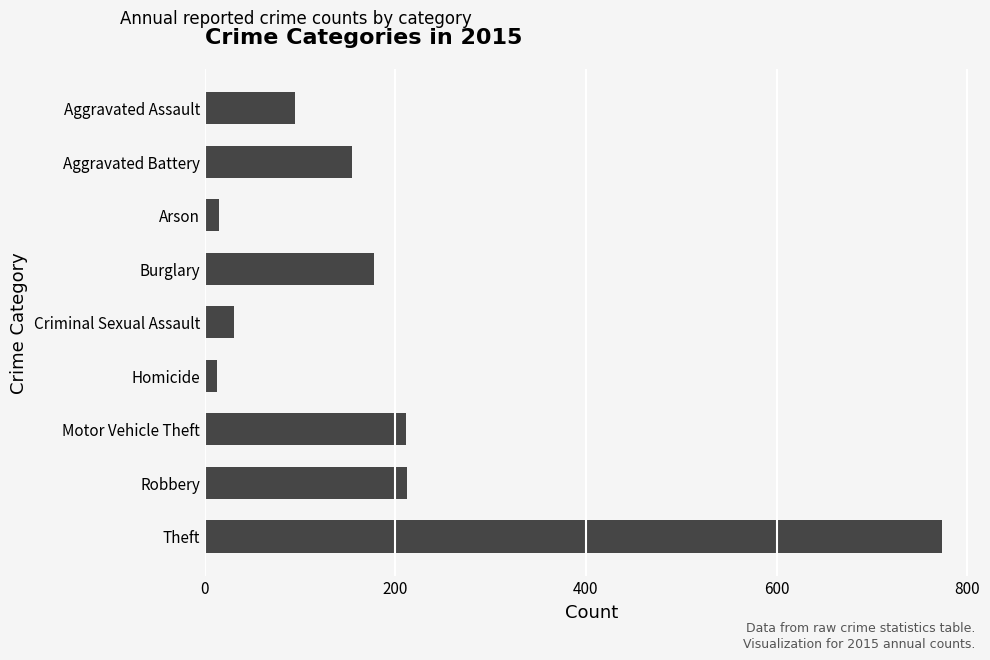

Which has a higher value, Aggravated Battery or Theft?

Theft